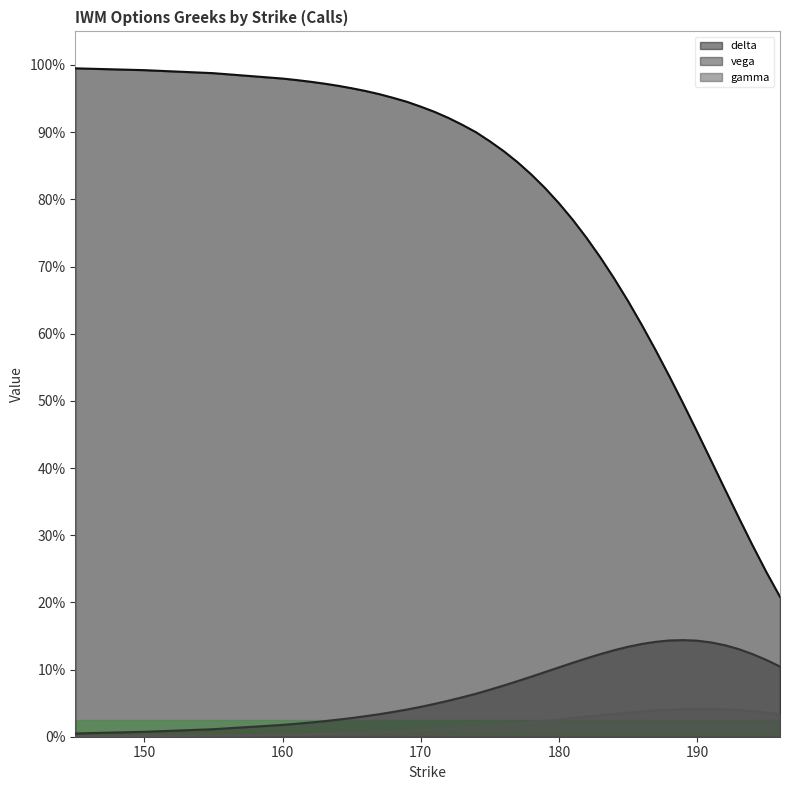

What are all the series names shown in the legend?

delta, vega, gamma